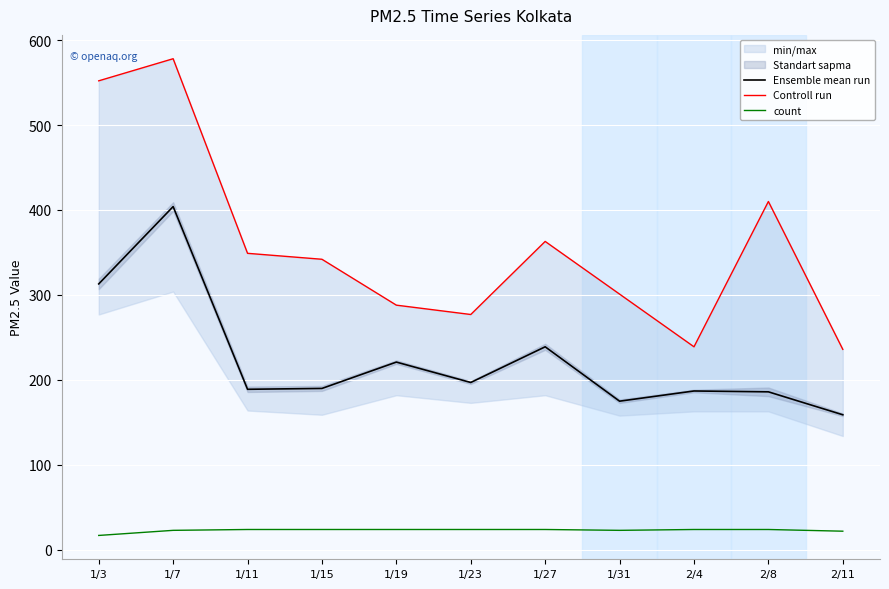

True or false: Ensemble mean run and count cross at least once.

False